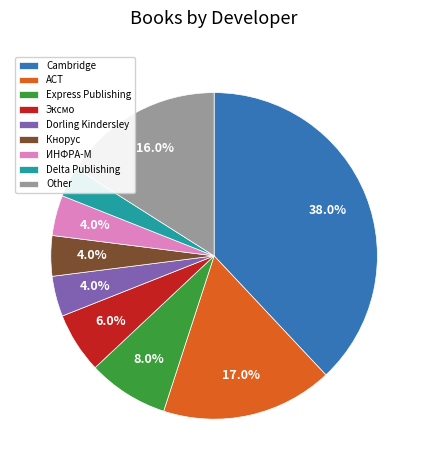

How many slices are in this pie chart?

9